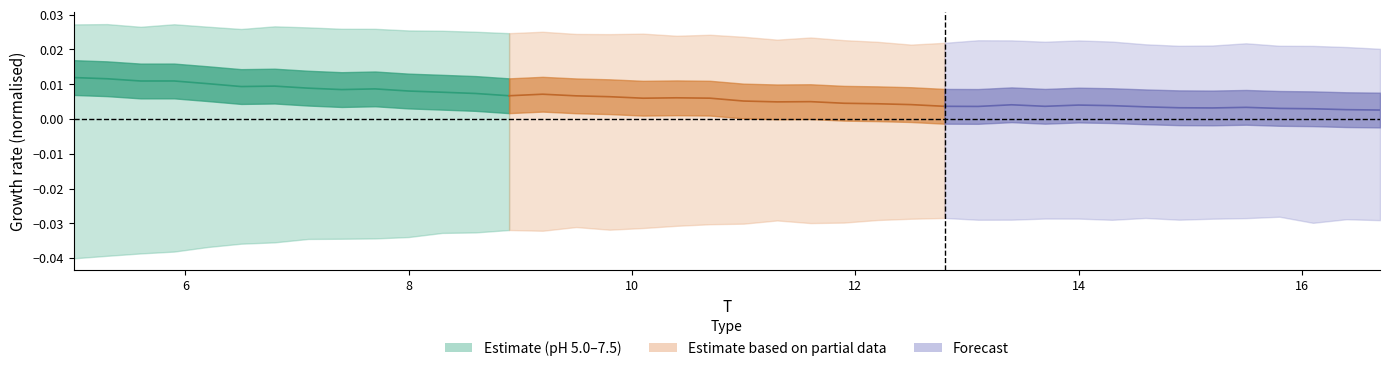

List the series in order of their peak value, highest first.

pH 6.5 Estimate, pH 6.5 Partial, pH 6.5 Forecast